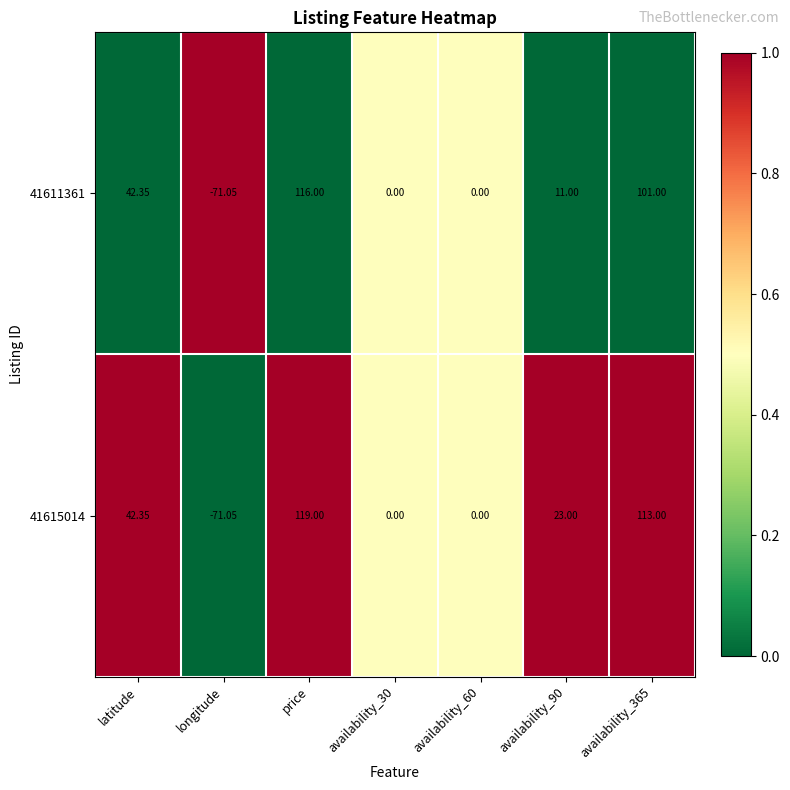

Which category has the lowest value in the 41611361 series?

longitude